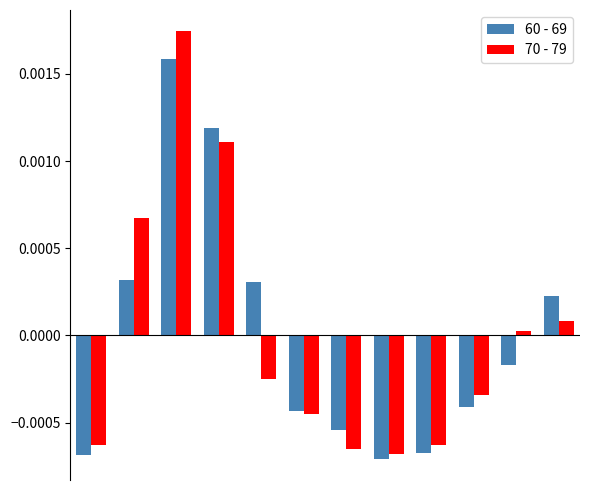

Rank the series by their maximum value, from highest to lowest.

70 - 79, 60 - 69